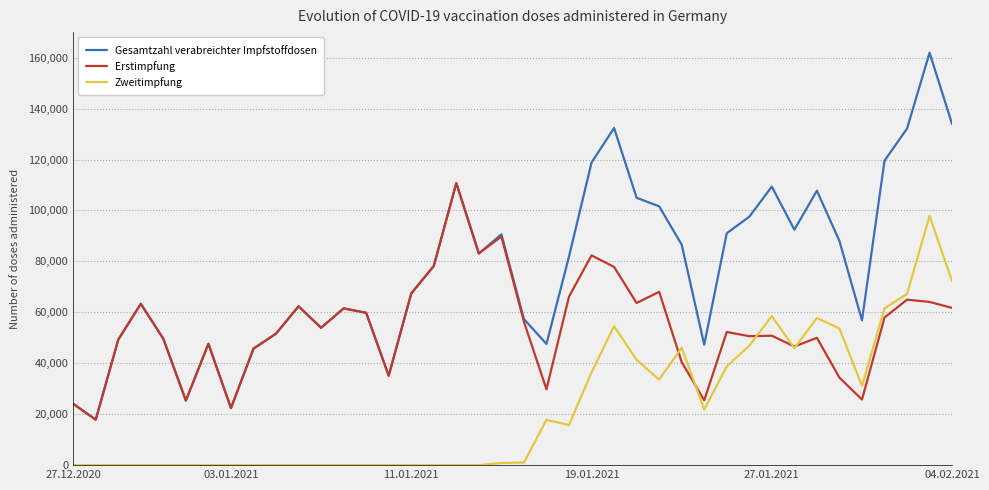

What is the greatest value displayed?

161931